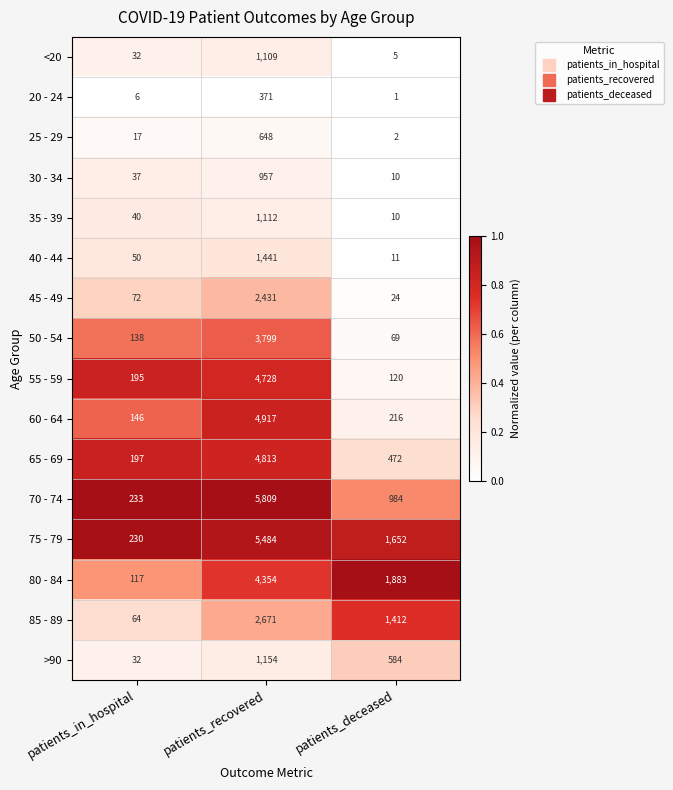

At which label is 50 - 54 closest to 1934?

patients_in_hospital